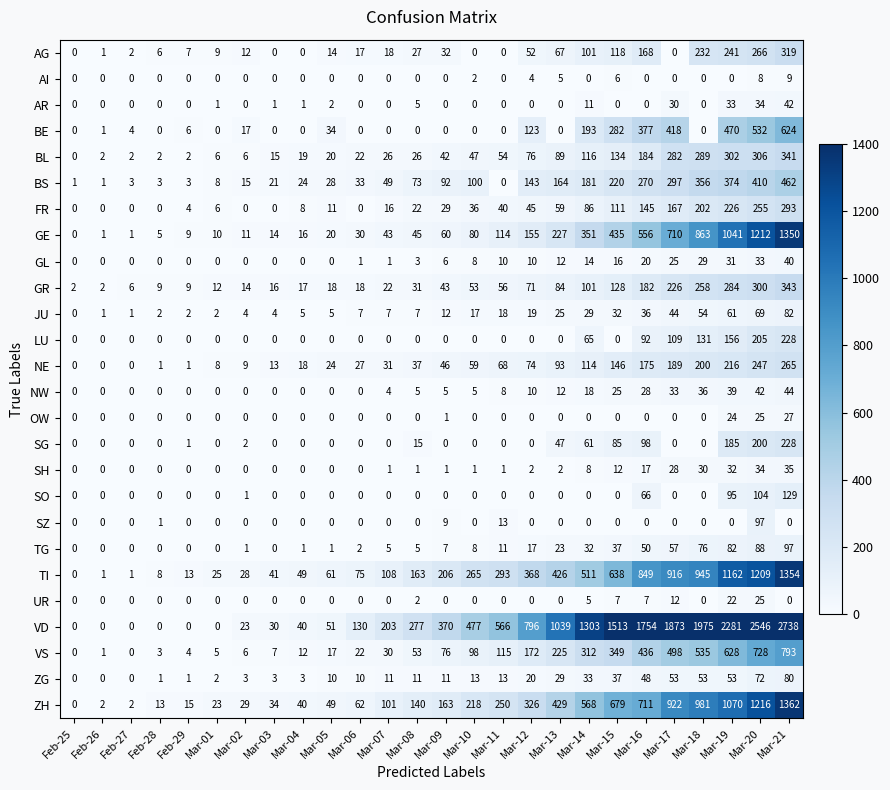

Which series has the largest total across all categories?

VD